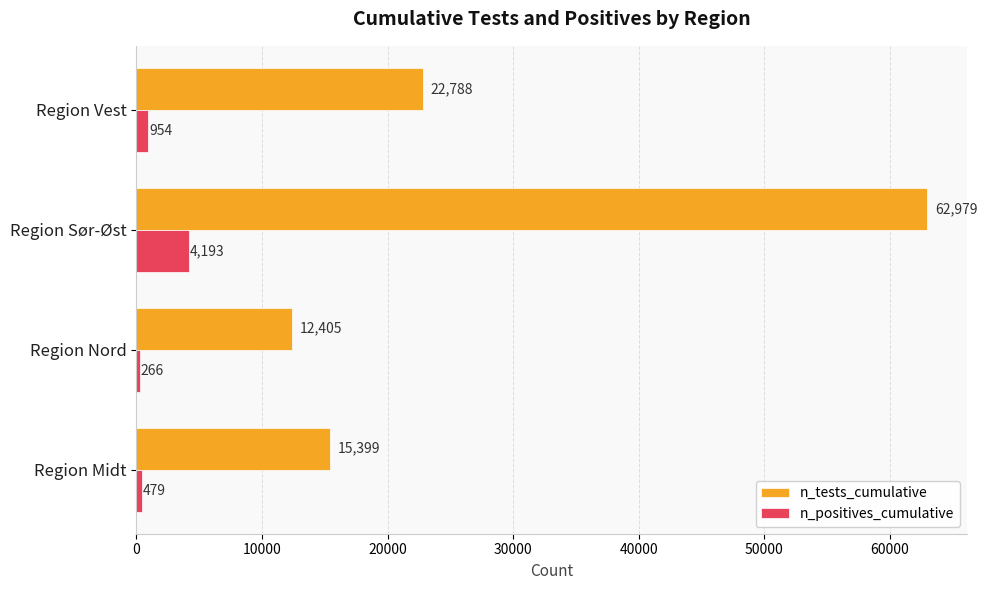

At which category is the sum across all series the highest?

Region Sør-Øst